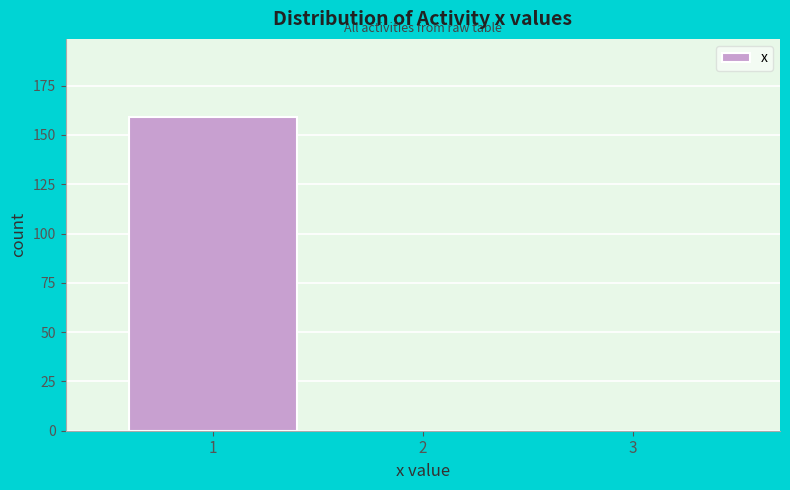

Reading left to right, transcribe this chart: for each bar, give the range it covers on the x-axis and its height. The values are not printed on the chart, so give them approximately, as read against the axis.

0.5 to 1.5: 160
1.5 to 2.5: 0
2.5 to 3.5: 0